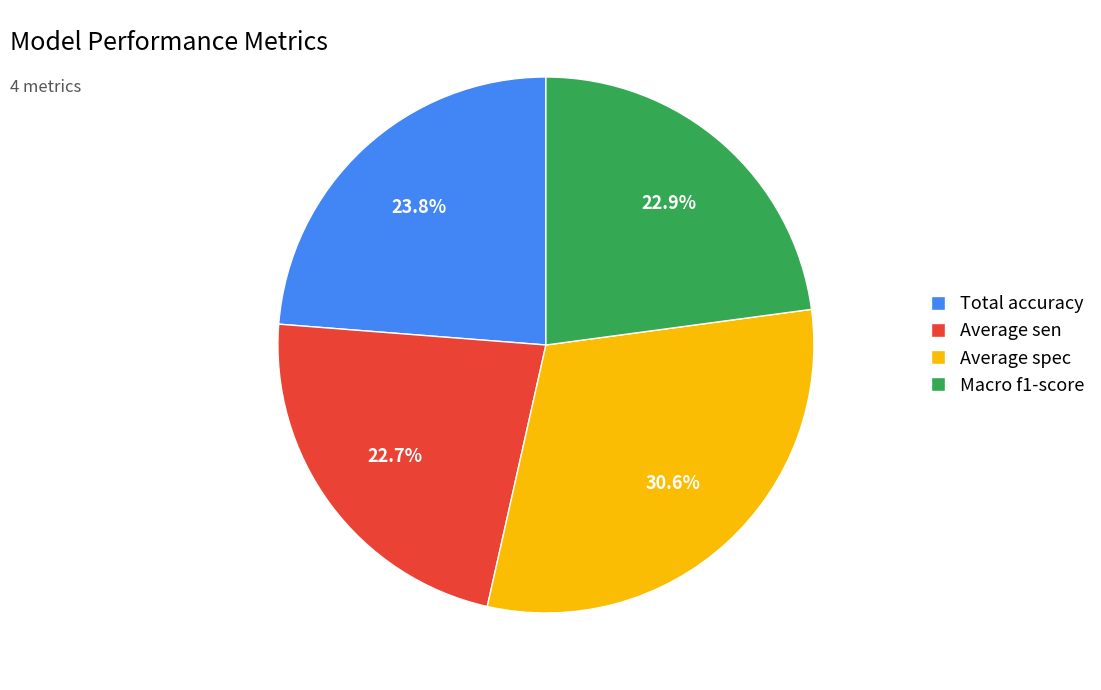

To the nearest percent, what portion does Average sen represent?

23%